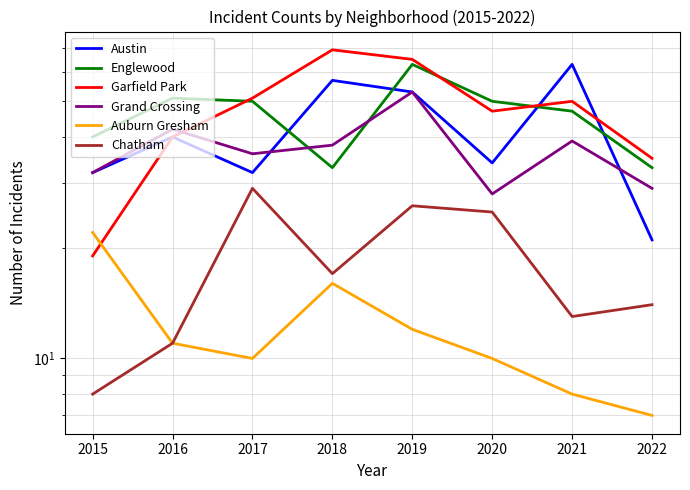

What is the spread (max minus min) of values at 2020?

40